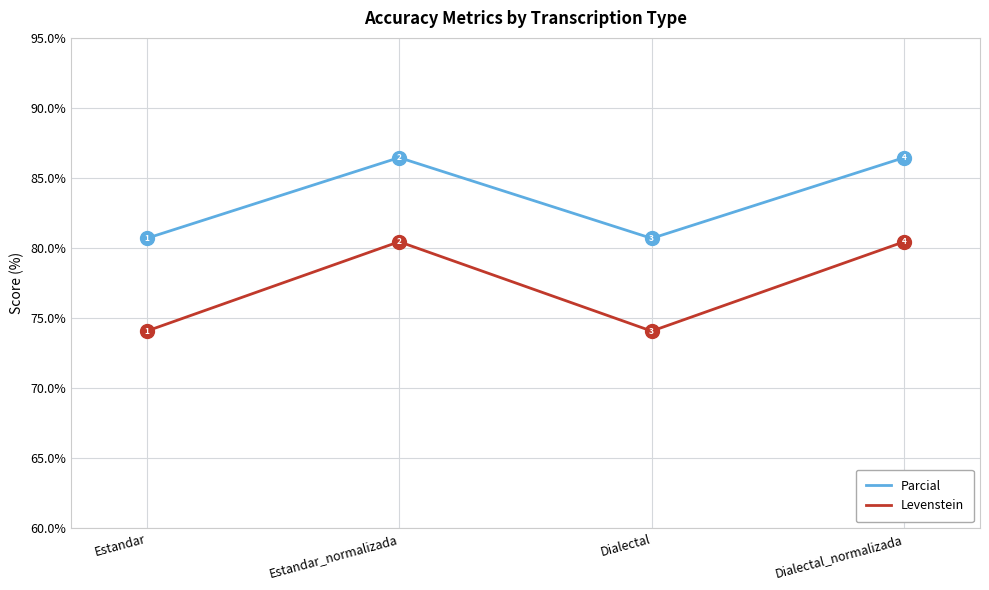

At how many categories does at least one series exceed 75?

4